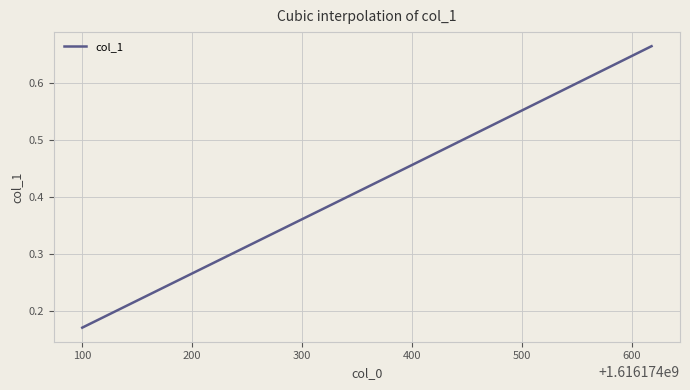

What is the difference between the second highest and minimum values?

0.3